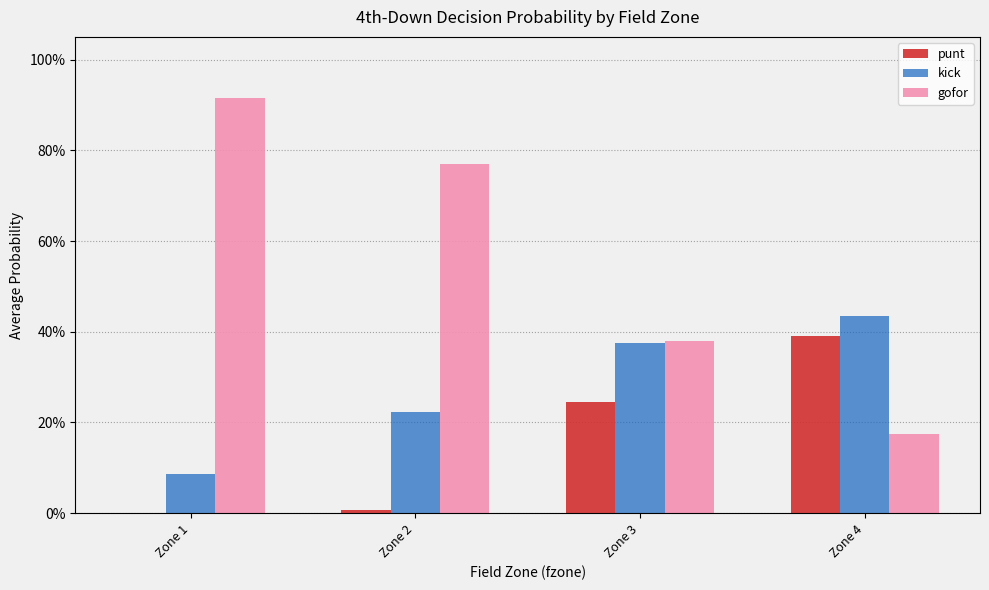

What is the difference between the maximum and minimum values in the kick series?

0.3